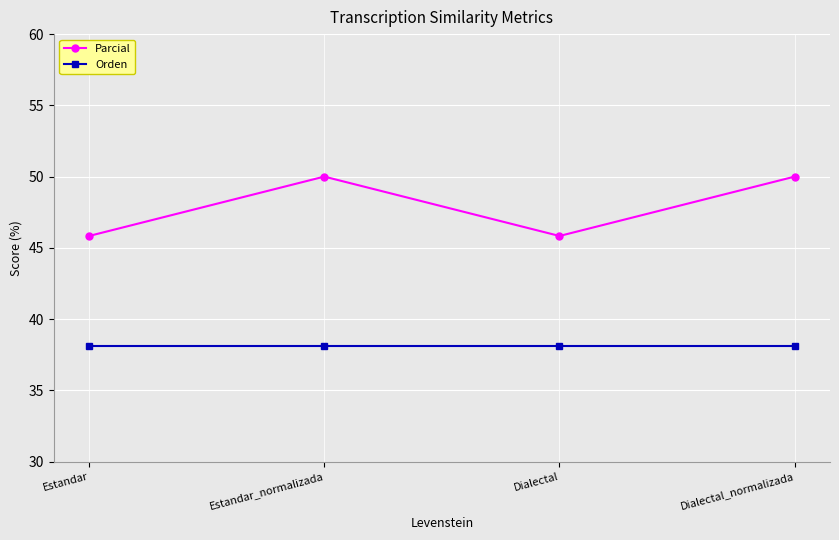

The value of Parcial at Estandar_normalizada is 50.0. True or false?

True